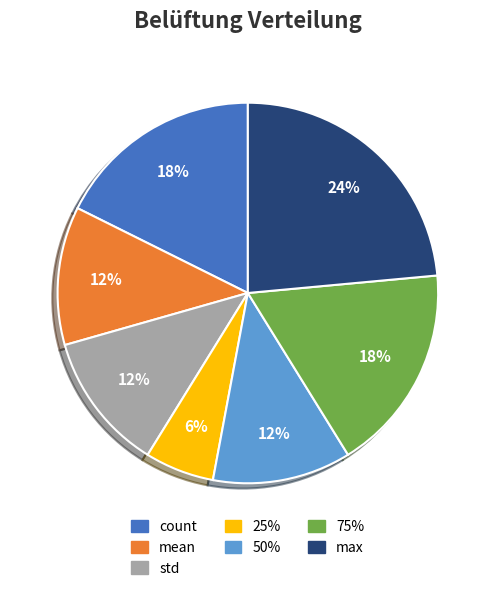

True or false: mean accounts for 12% of the total.

True